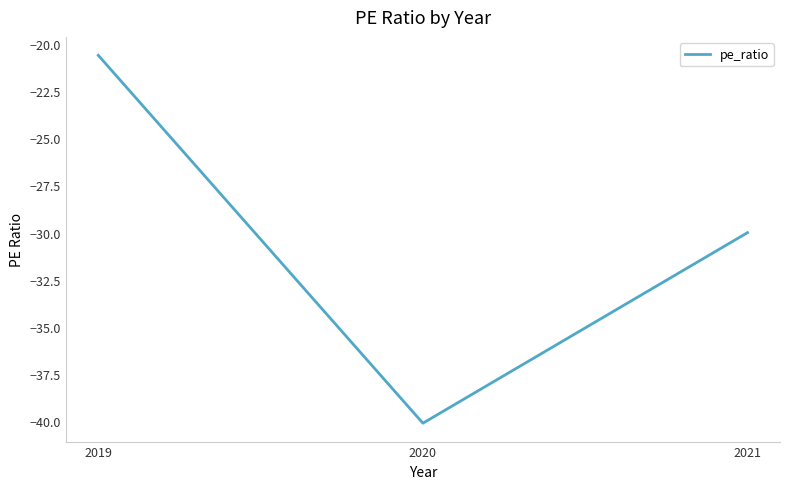

What is the minimum value shown in the chart?

-40.1